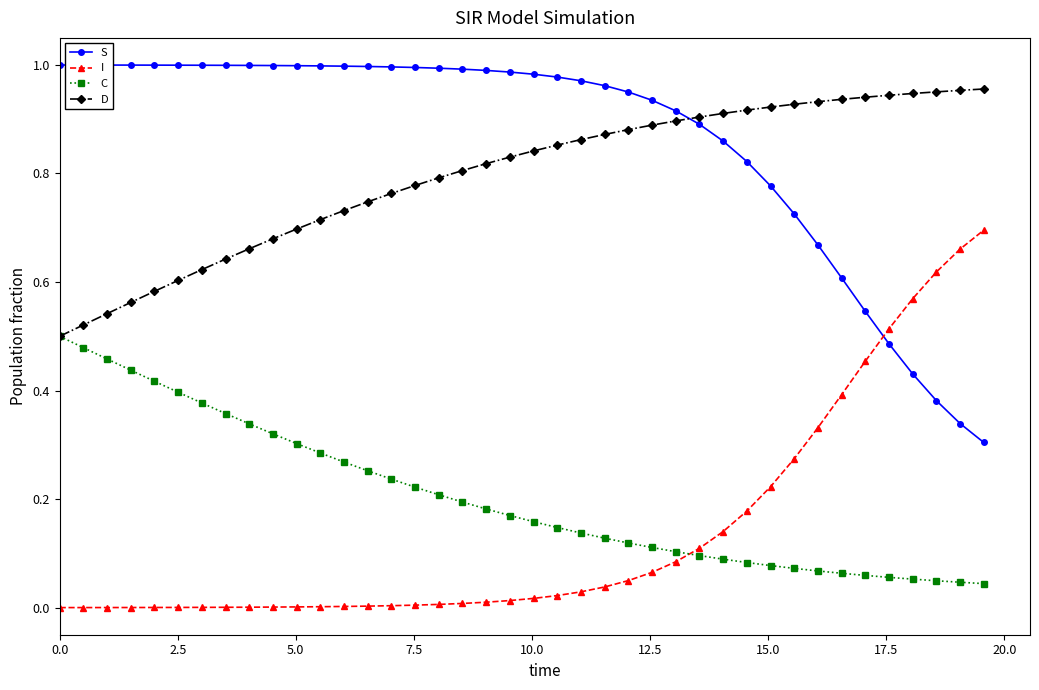

True or false: S and C intersect in this chart.

False